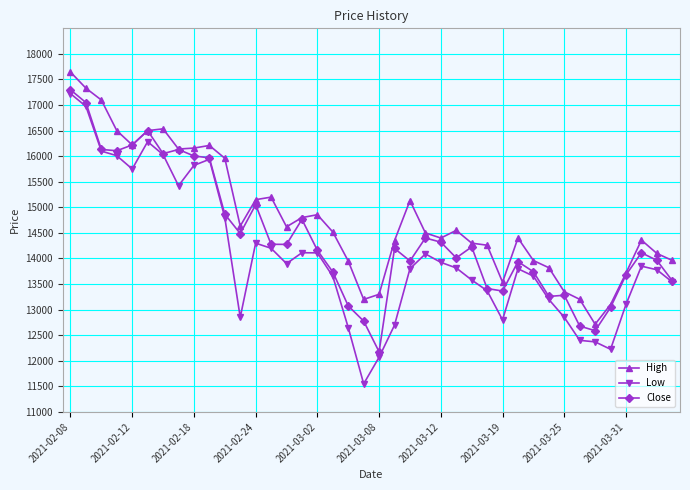

What is the maximum value shown in the chart?

17645.0